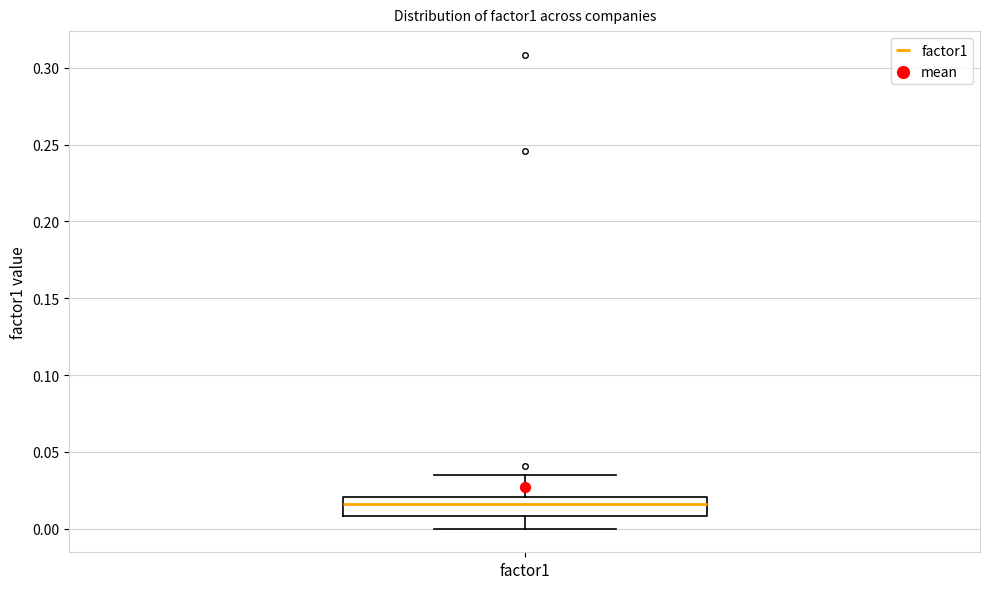

Read this box plot against the y-axis: the position of the median line, the range covered by the box, and the ends of both whiskers. The values are not printed on the chart, so give them approximately, as read against the axis.

median 0.015, box 0.010 to 0.020, whiskers 0.000 to 0.035